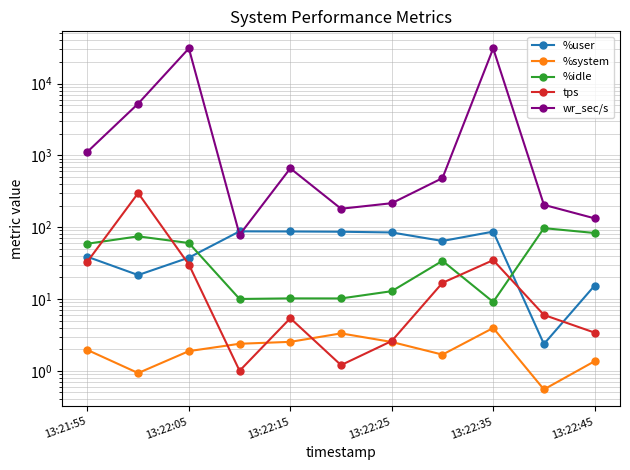

Which series ends up on top after the final intersection of %idle and %user?

%idle